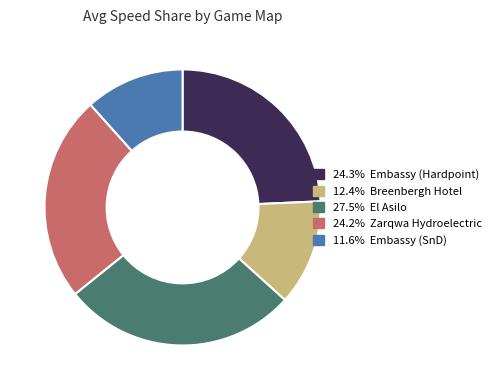

Does any single category account for the majority?

No